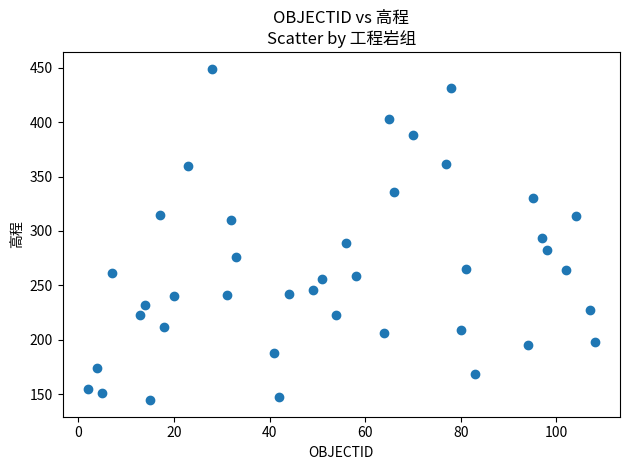

What is the range of X values (max minus min)?

106.0